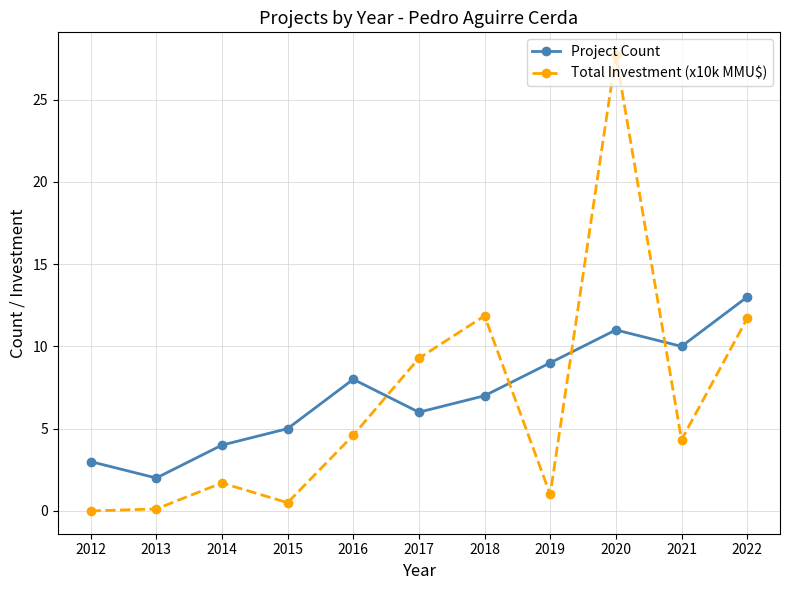

At which category does the chart reach its peak across all series?

2020